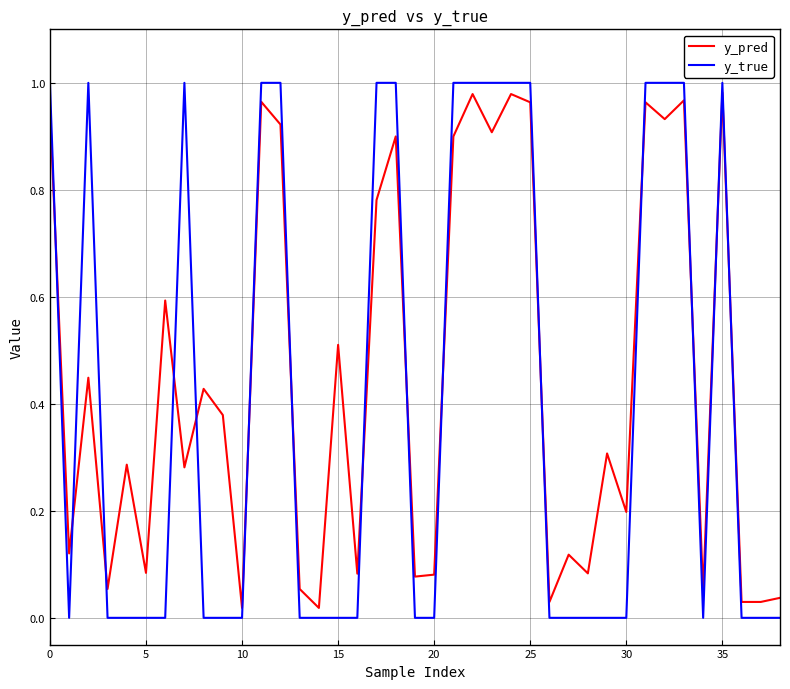

True or false: y_pred and y_true cross at least once.

True